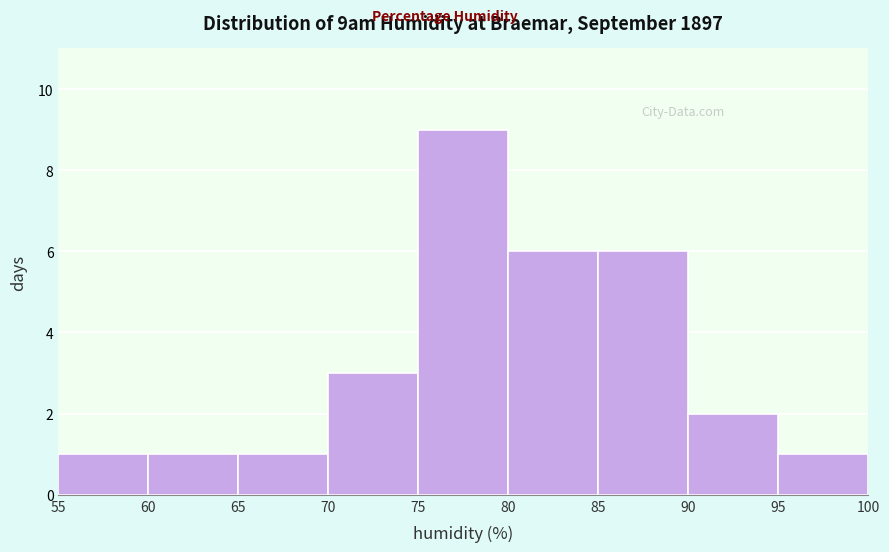

What is the height of the bar covering 70 to 75 on the x-axis? The values are not printed on the chart, so give them approximately, as read against the axis.

3